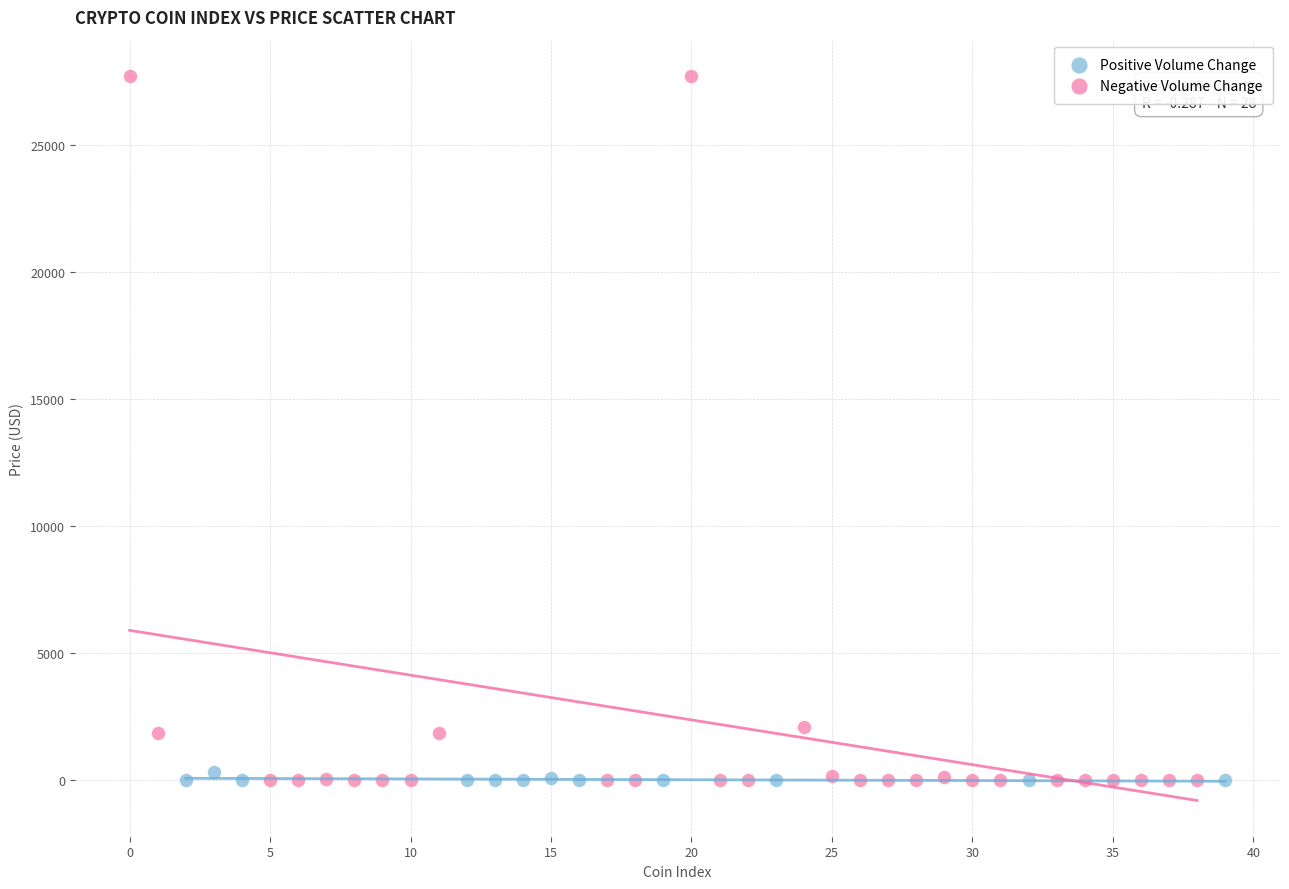

What are all the series names shown in the legend?

Positive Volume Change, Negative Volume Change